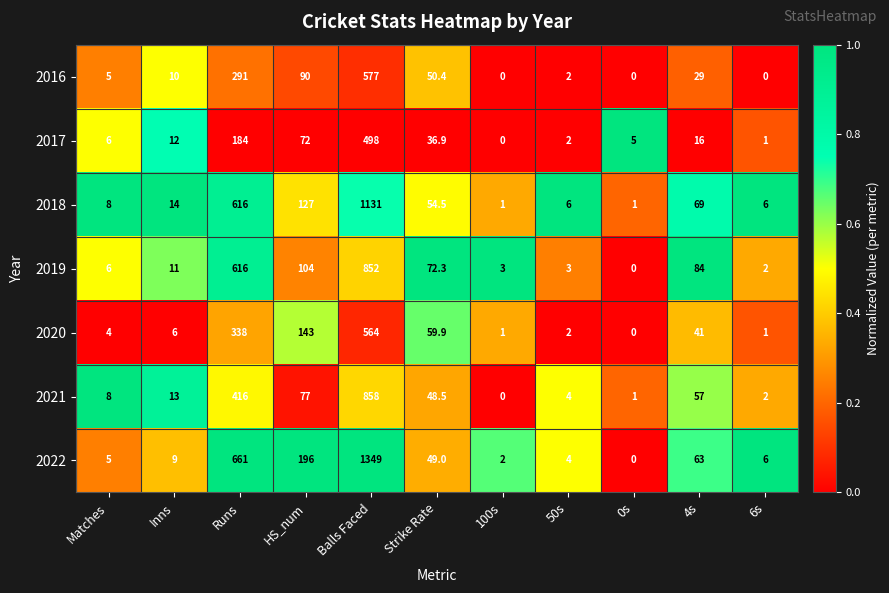

At how many categories does at least one series exceed 7?

7